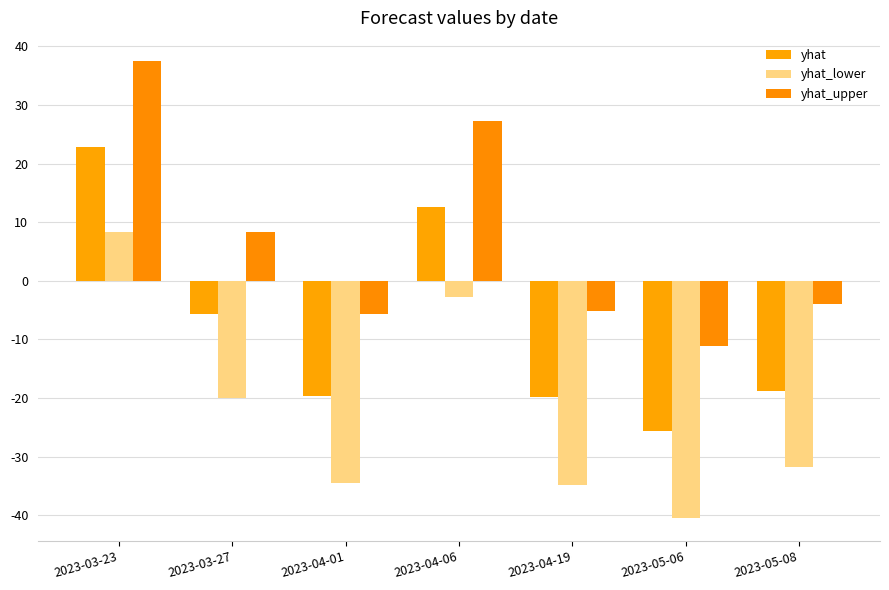

Is it true that yhat_lower equals -13.6 at 2023-05-06?

False